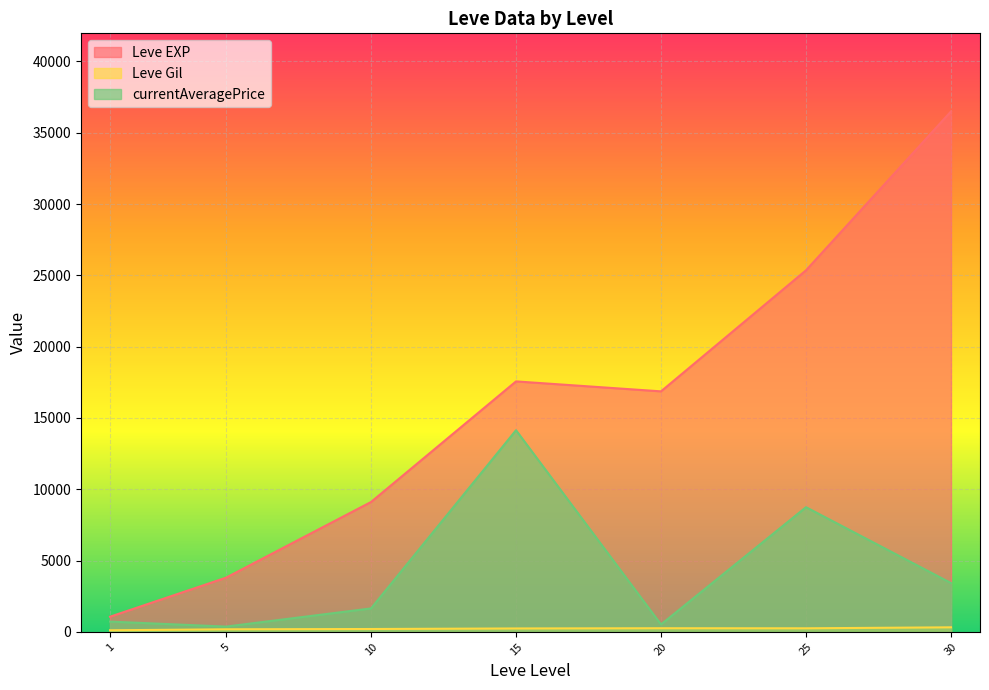

At which category is the sum across all series the highest?

30